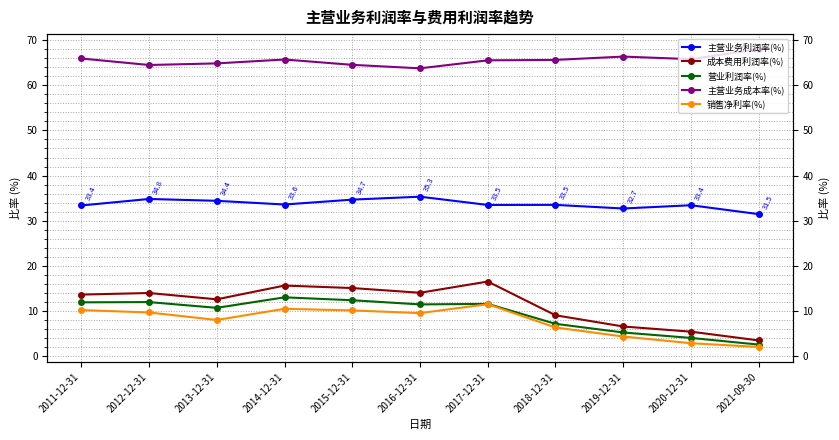

True or false: 成本费用利润率(%) and 主营业务成本率(%) cross at least once.

False